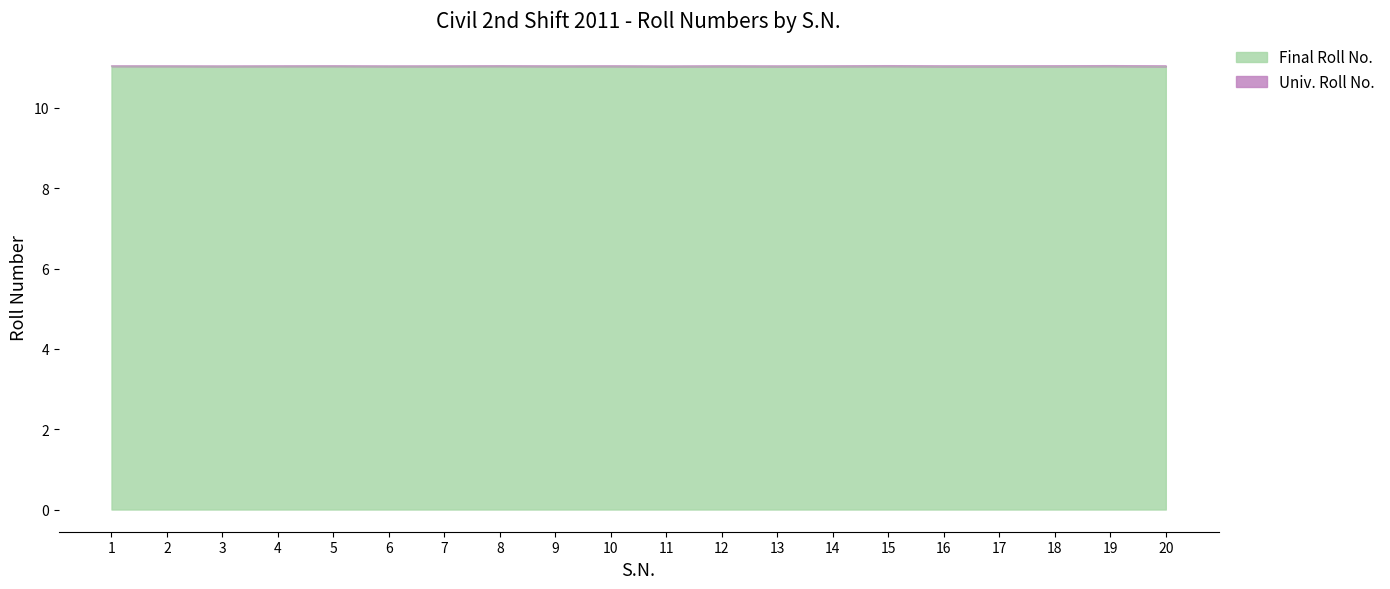

What is the average value?

11.0